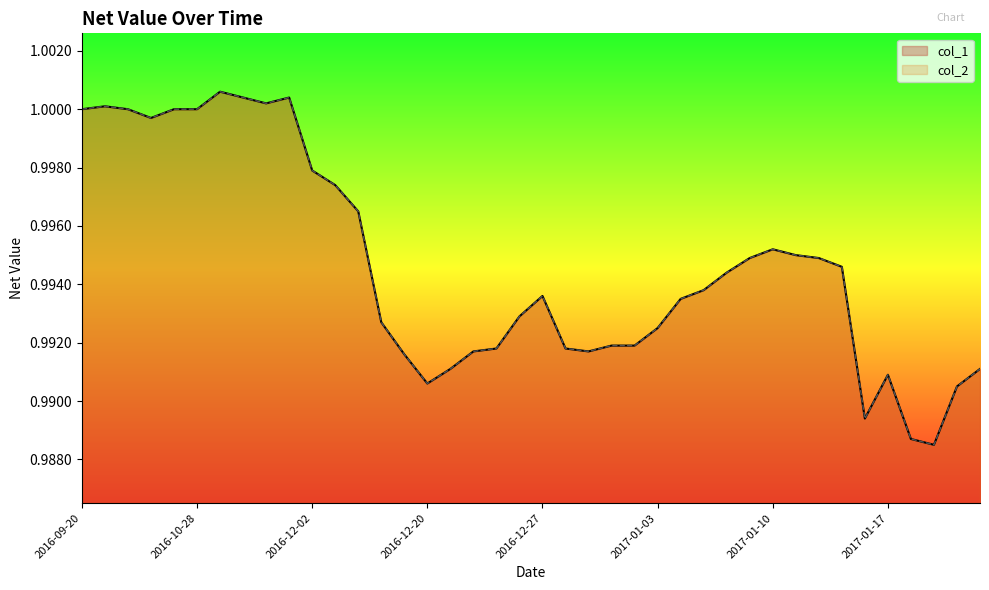

What are all the series names shown in the legend?

col_1, col_2